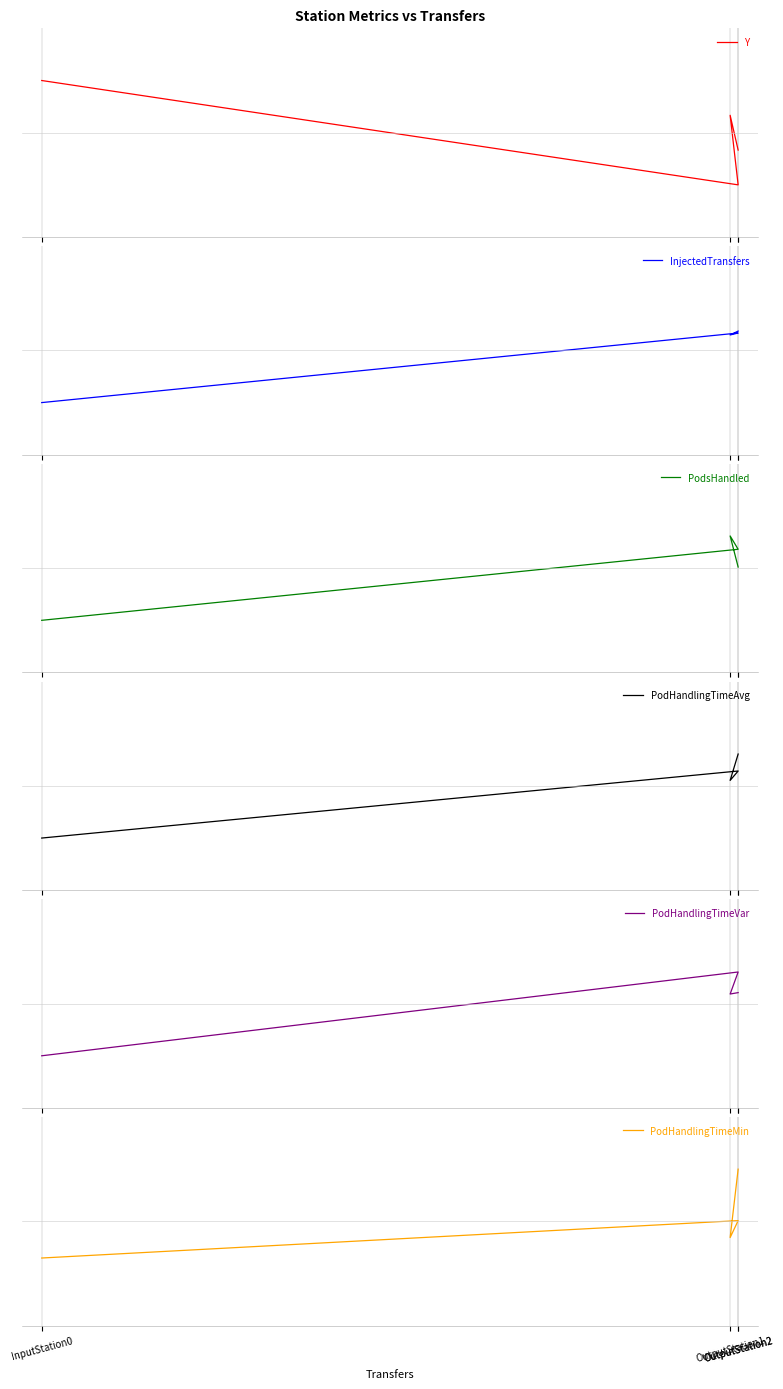

Which series has the largest total across all categories?

PodHandlingTimeMin